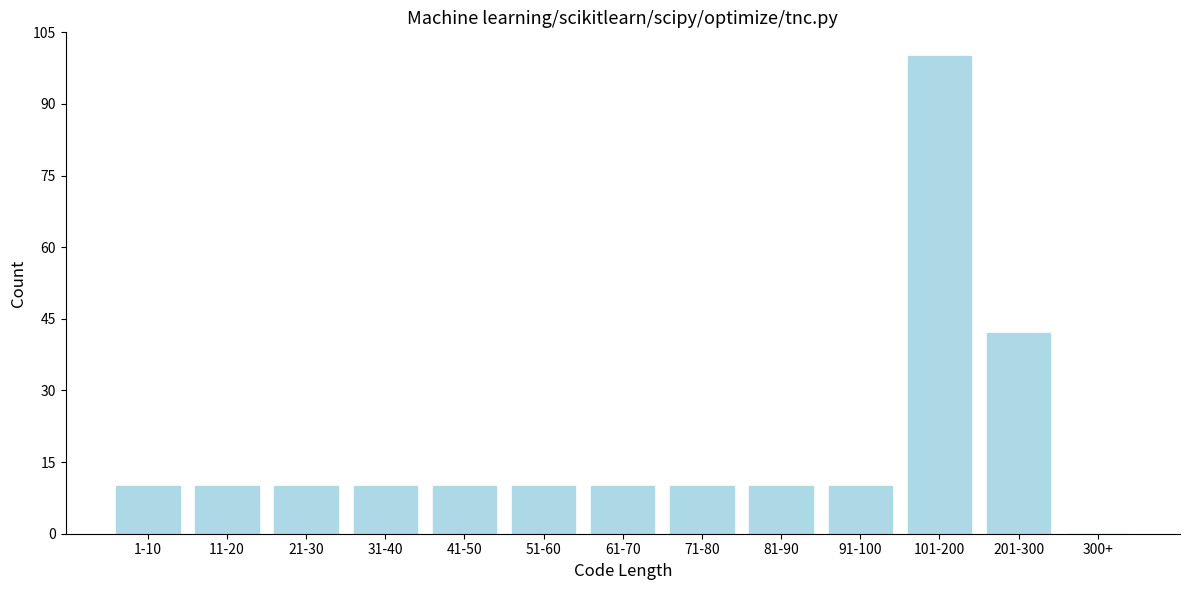

Reading left to right, transcribe all the data shown in this chart.

1-10=10	11-20=10	21-30=10	31-40=10	41-50=10	51-60=10	61-70=10	71-80=10	81-90=10	91-100=10	101-200=100	201-300=42	300+=0